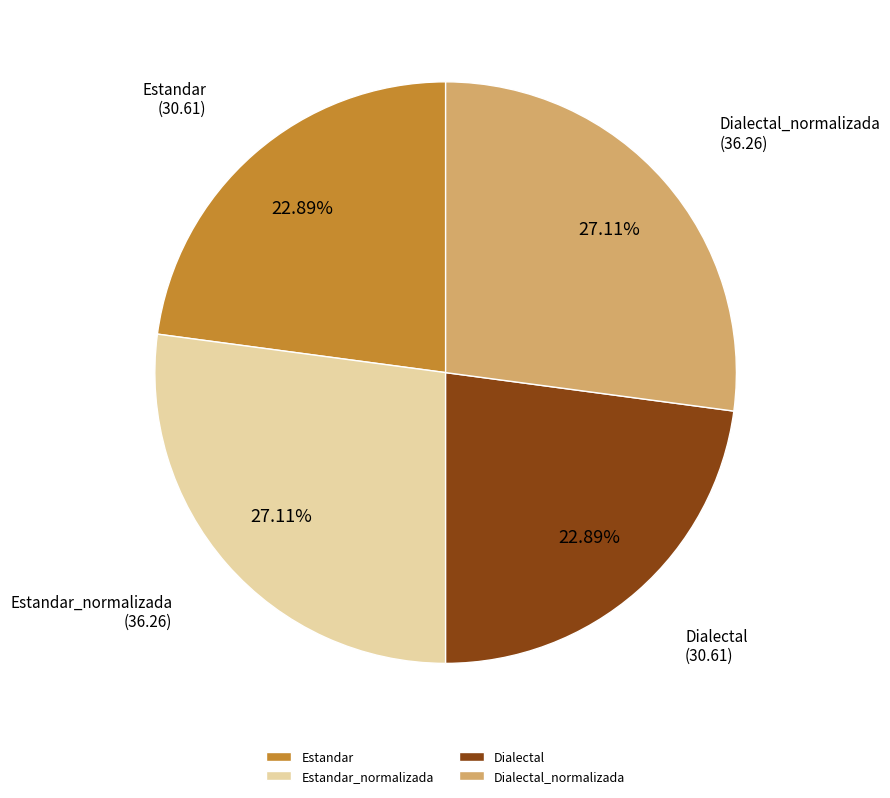

Is it true that Estandar_normalizada is 17% of the pie?

False